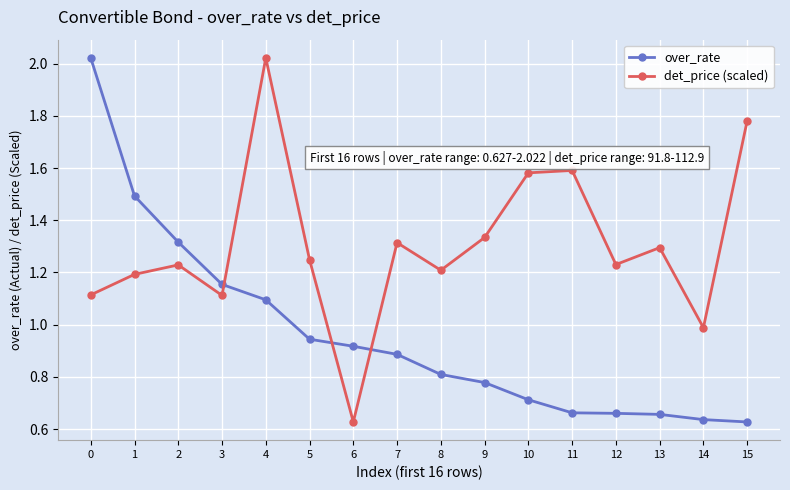

Which series changed the most between 5 and 8?

over_rate